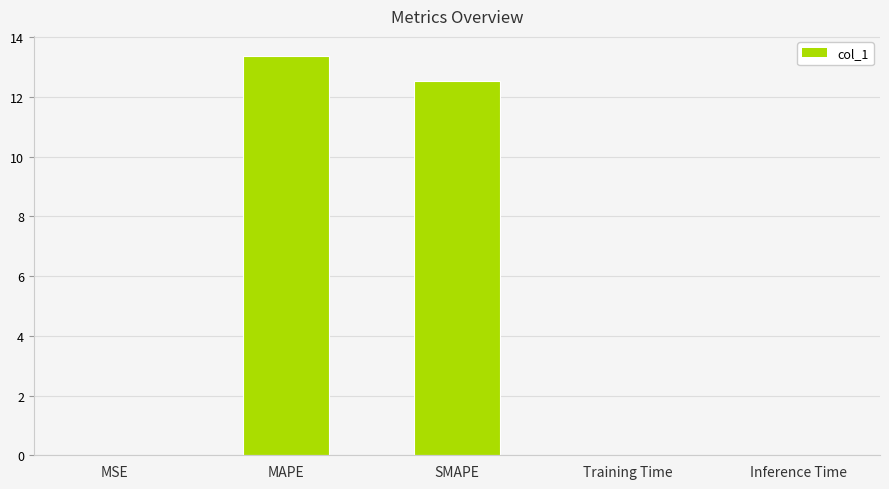

Is it true that the value at SMAPE is 5.3?

False